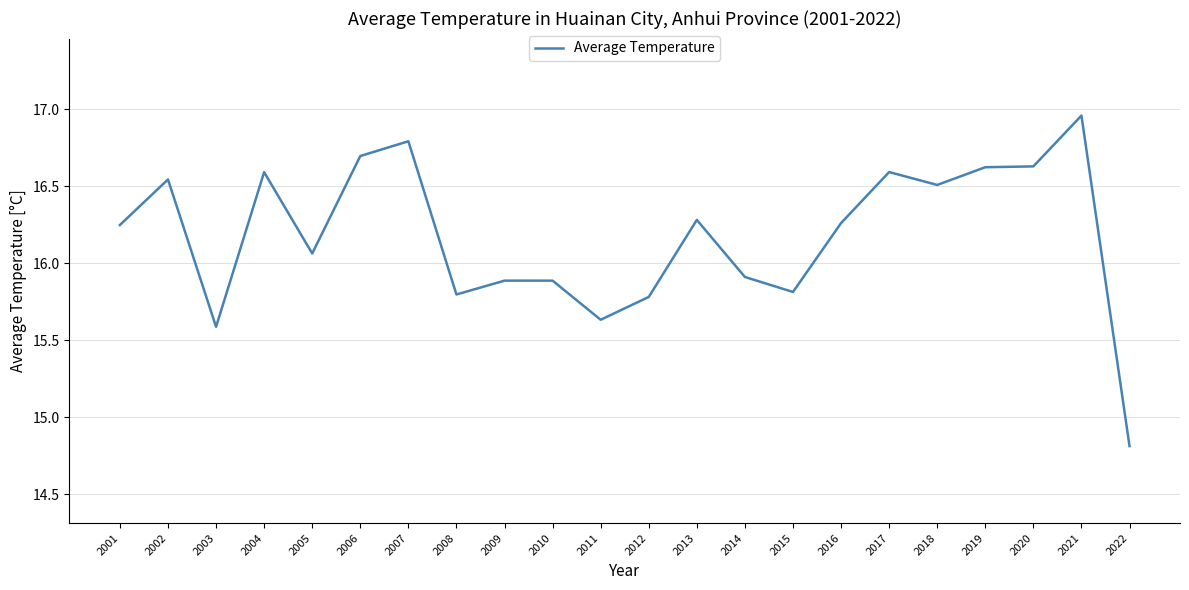

Where does the data first go above 16?

2001